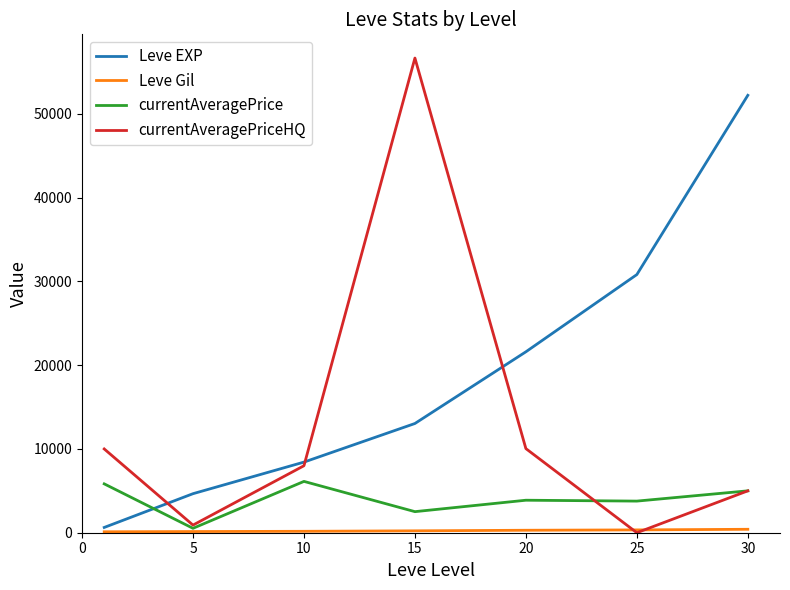

After their last crossing, which series has the higher values: Leve EXP or currentAveragePrice?

Leve EXP